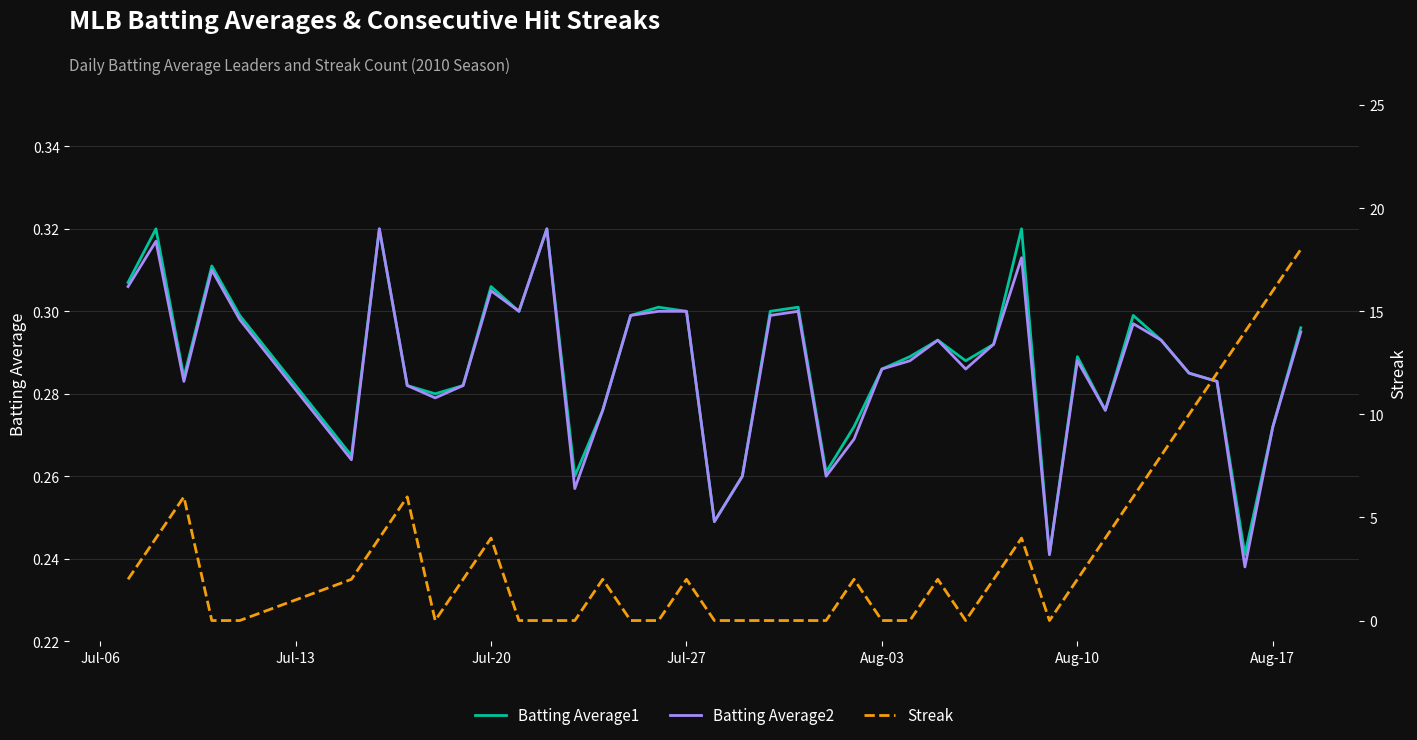

Is it true that Batting Average1 equals 0.4 at Aug-17?

False